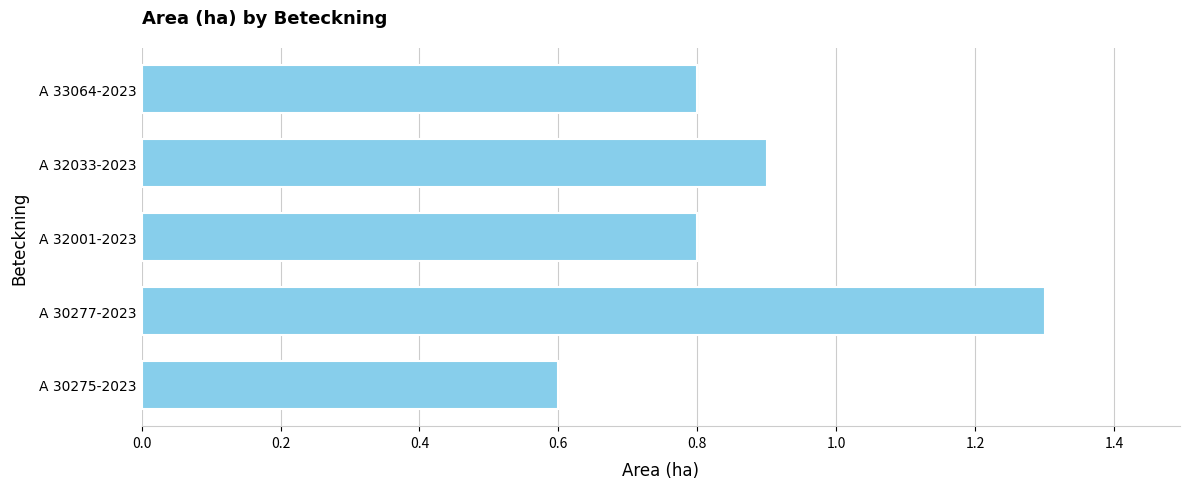

What is the greatest value displayed?

1.3